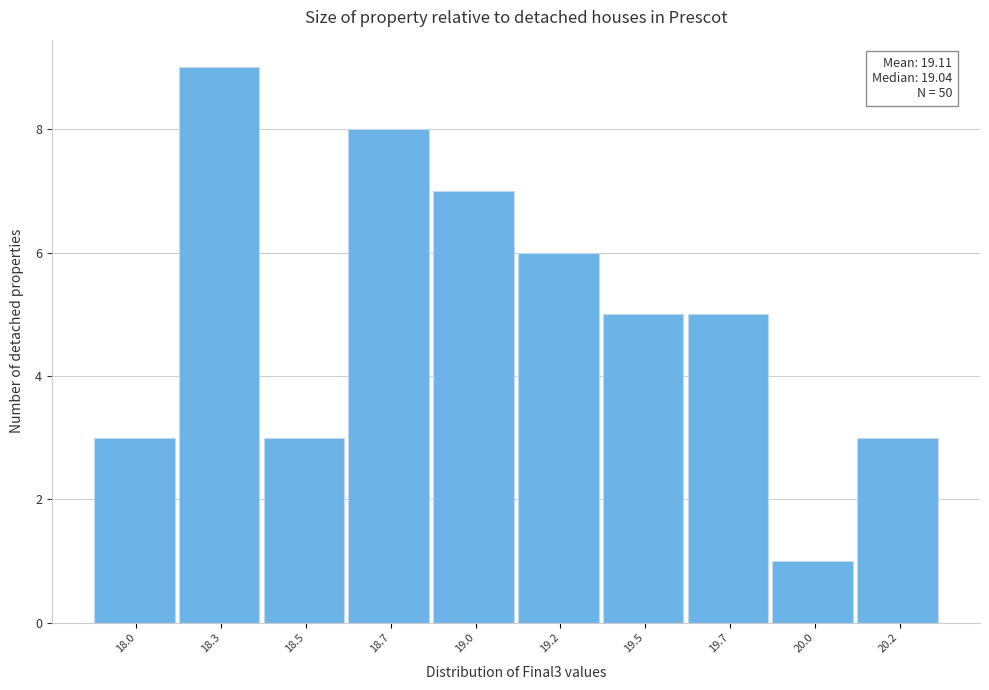

Reading left to right, what are all the values shown in this chart?

18.0=3	18.3=9	18.5=3	18.7=8	19.0=7	19.2=6	19.5=5	19.7=5	20.0=1	20.2=3